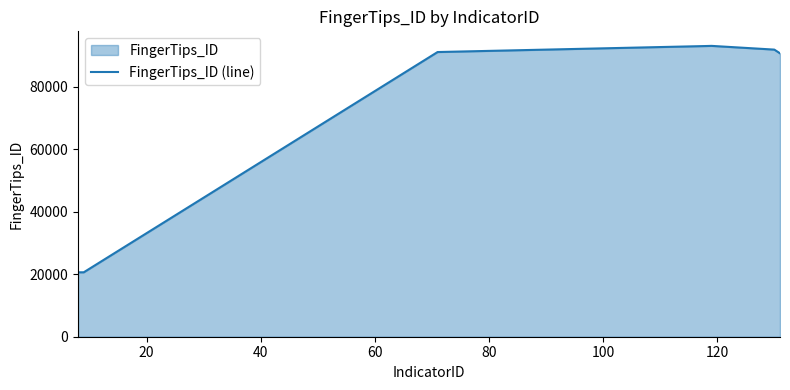

How many series are shown in this chart?

1